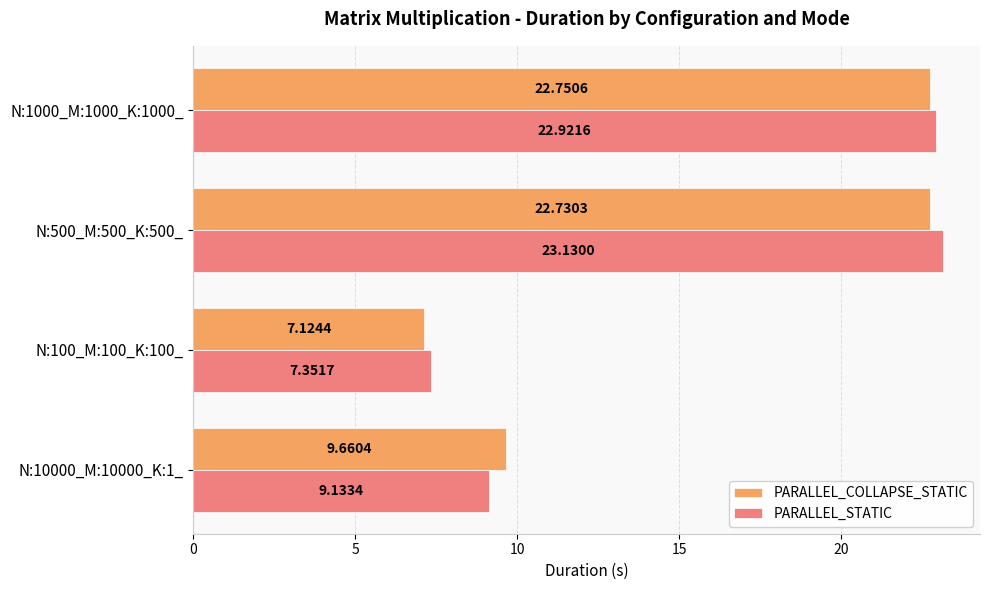

How many values in the PARALLEL_COLLAPSE_STATIC series exceed 22?

2